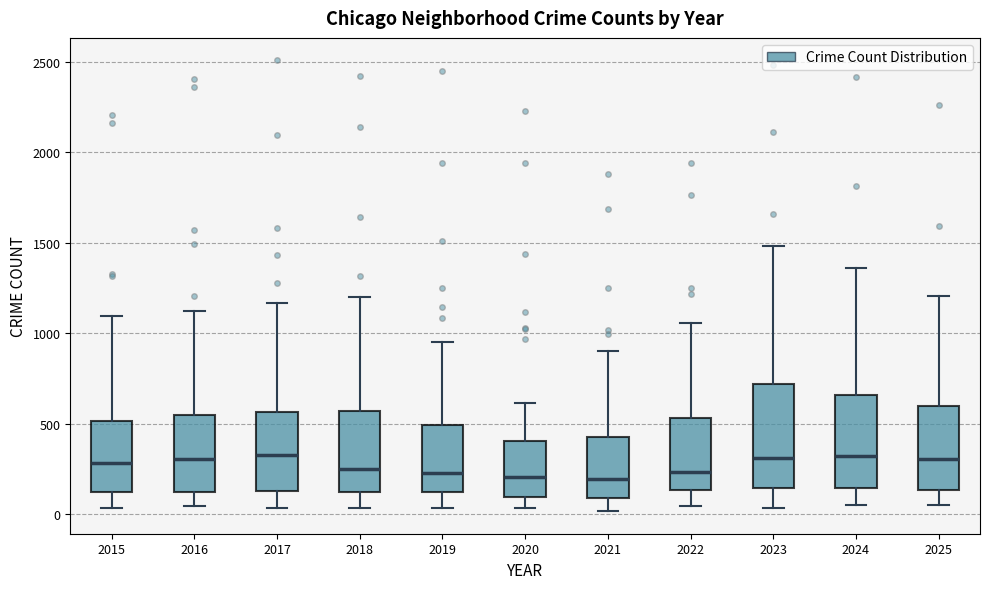

Where does the lower whisker of the box at x = 2023 end on the y-axis? The values are not printed on the chart, so give them approximately, as read against the axis.

50